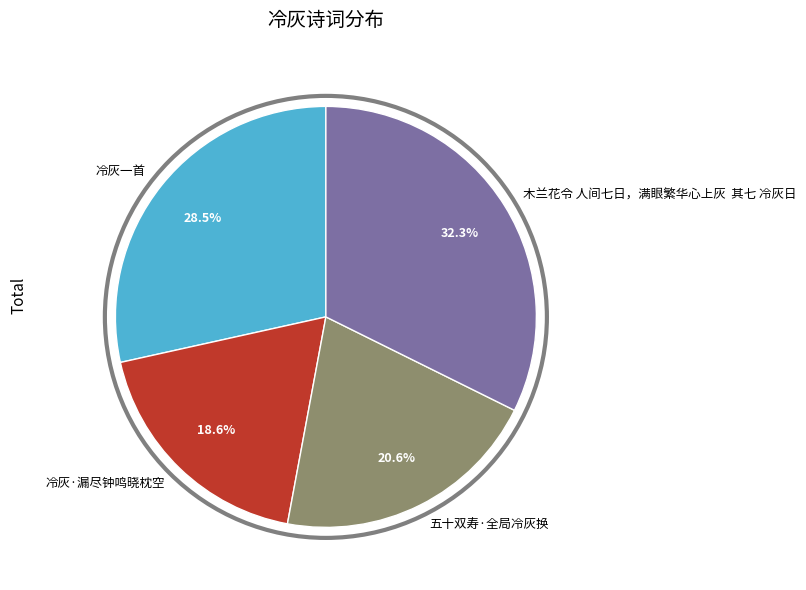

How many slices are in this pie chart?

4